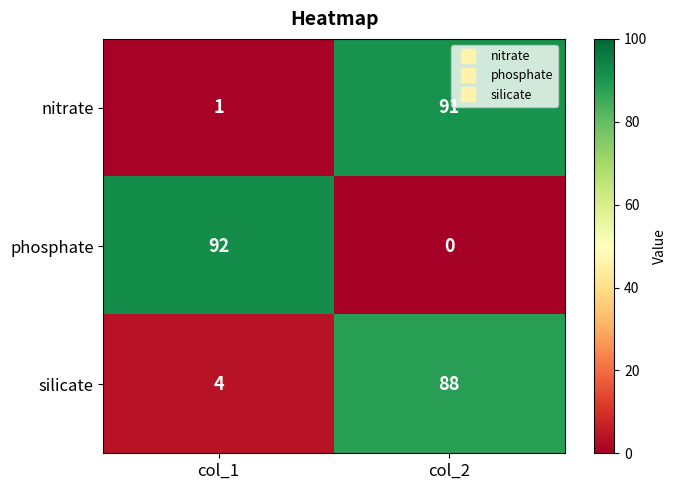

What is the spread (max minus min) of values at col_2?

91